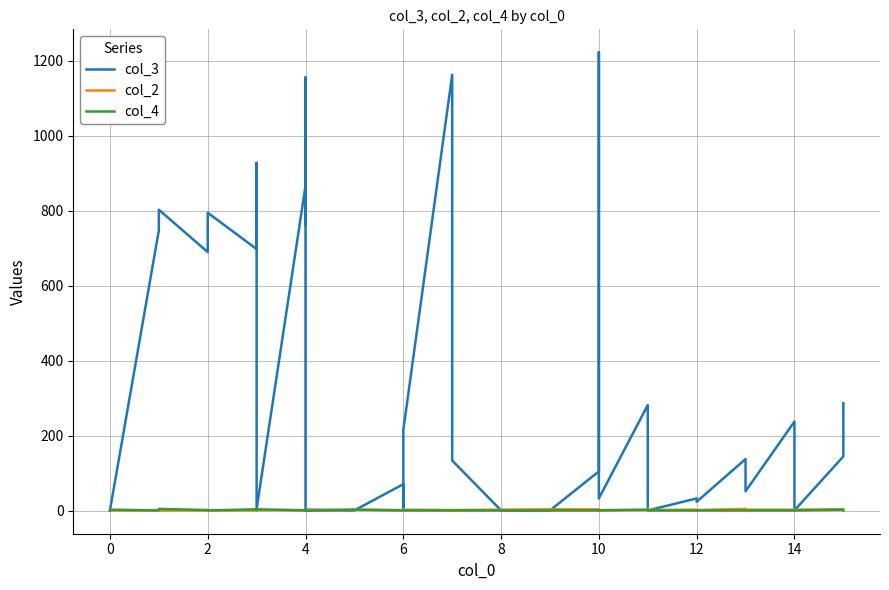

True or false: col_2 has a value of 1 at 10.

False